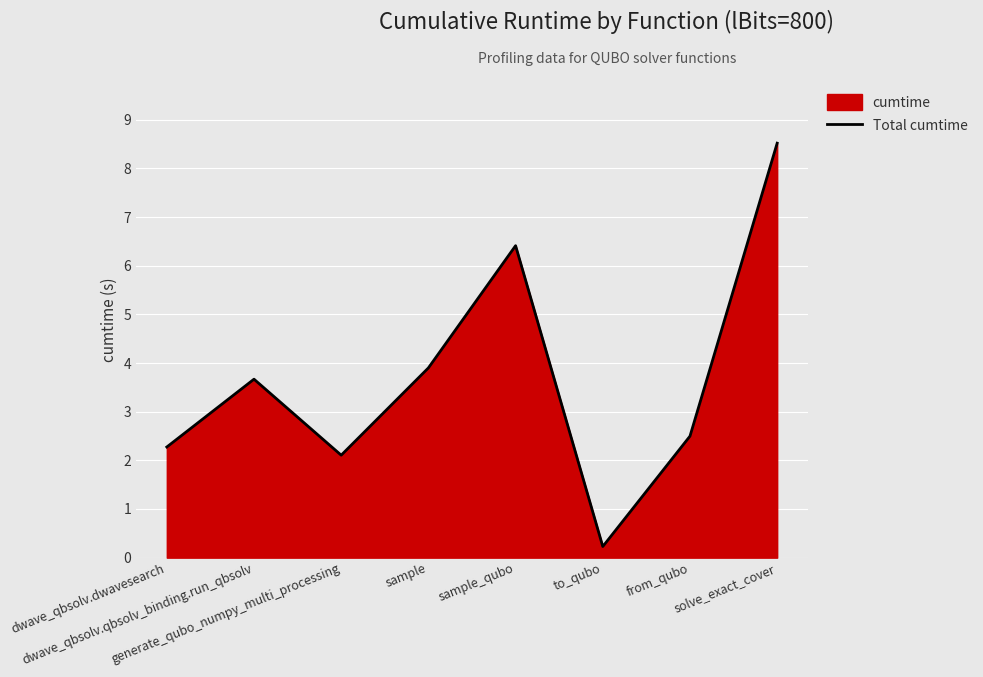

Reading right to left, list all the values displayed in this chart.

solve_exact_cover=8.5	from_qubo=2.5	to_qubo=0.2	sample_qubo=6.4	sample=3.9	generate_qubo_numpy_multi_processing=2.1	dwave_qbsolv.qbsolv_binding.run_qbsolv=3.7	dwave_qbsolv.dwavesearch=2.3